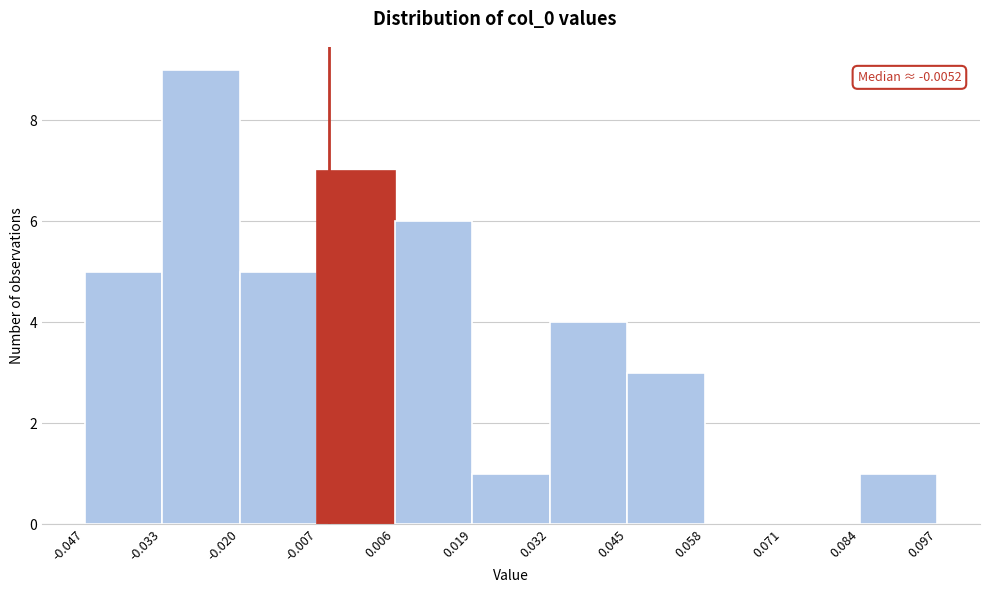

Over which range of the x-axis is the bar tallest?

-0.033 to -0.020